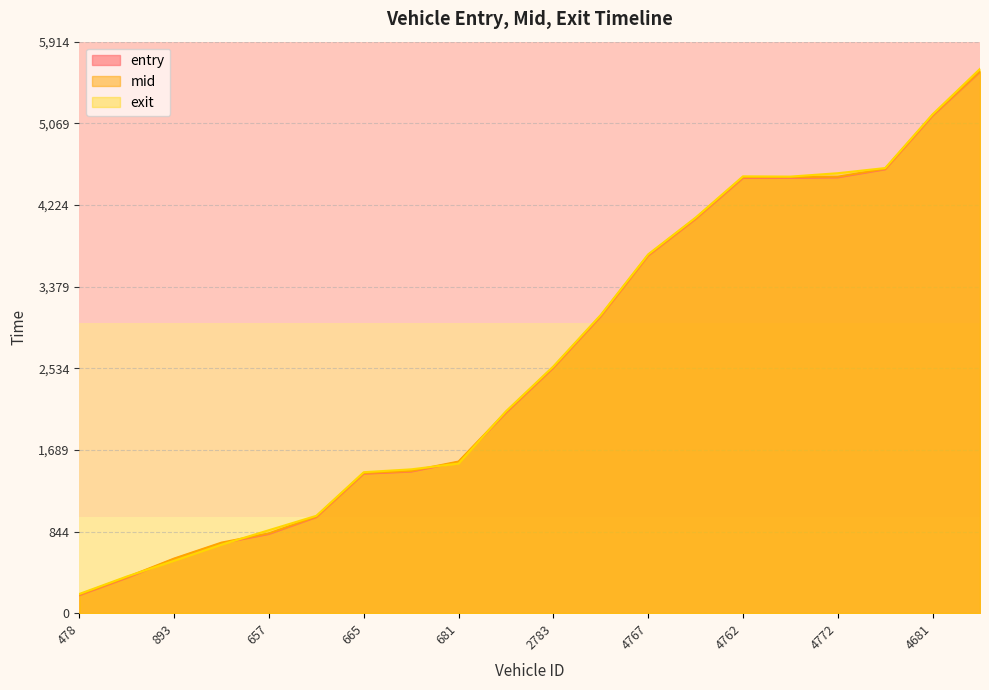

Which series has the largest total across all categories?

exit